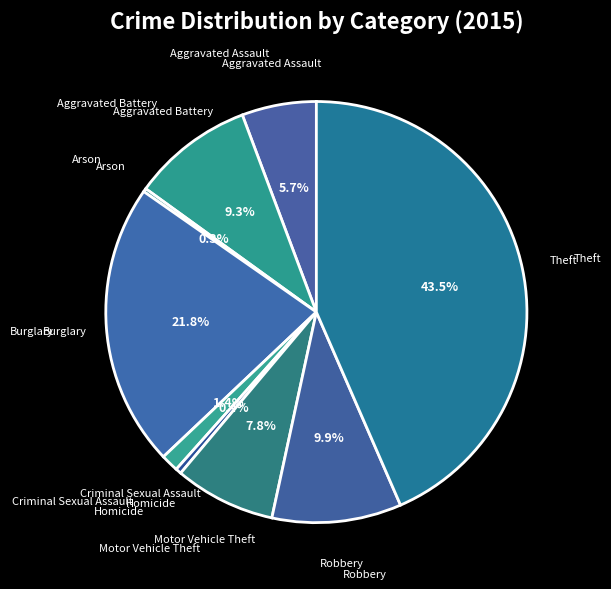

Does any single category account for the majority?

No